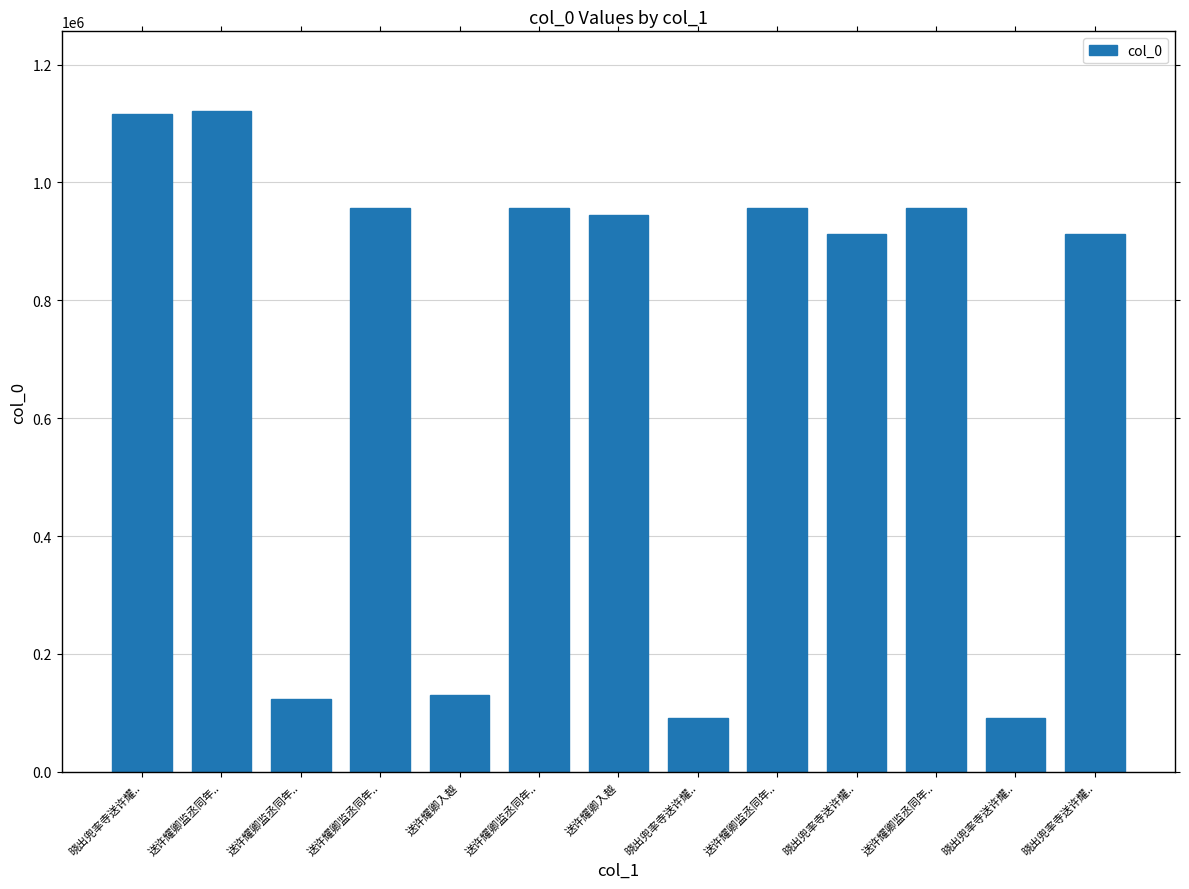

Rank the categories by value from lowest to highest.

晓出兜率寺送许耀.., 晓出兜率寺送许耀.., 送许耀卿监丞同年.., 送许耀卿入越, 晓出兜率寺送许耀.., 晓出兜率寺送许耀.., 送许耀卿入越, 送许耀卿监丞同年.., 送许耀卿监丞同年.., 送许耀卿监丞同年.., 送许耀卿监丞同年.., 晓出兜率寺送许耀.., 送许耀卿监丞同年..